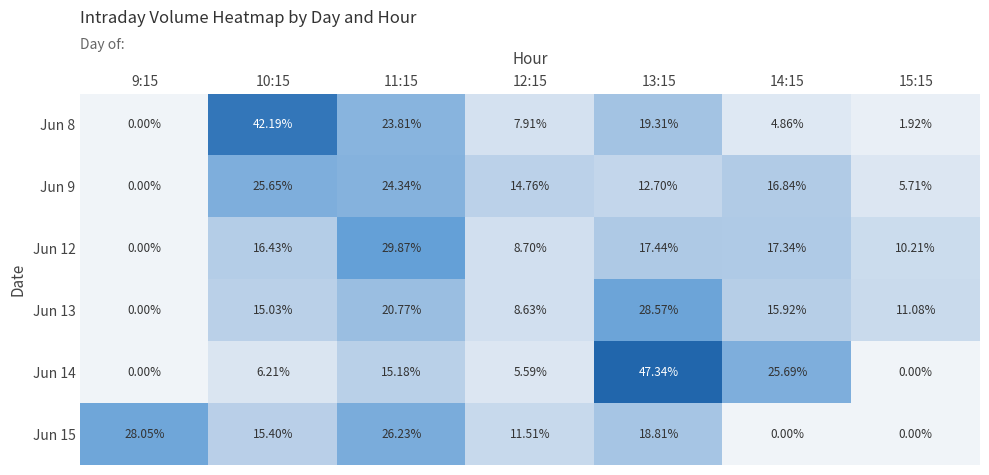

Is the value of Jun 9 at 13:15 greater than the value of Jun 12 at 12:15?

Yes